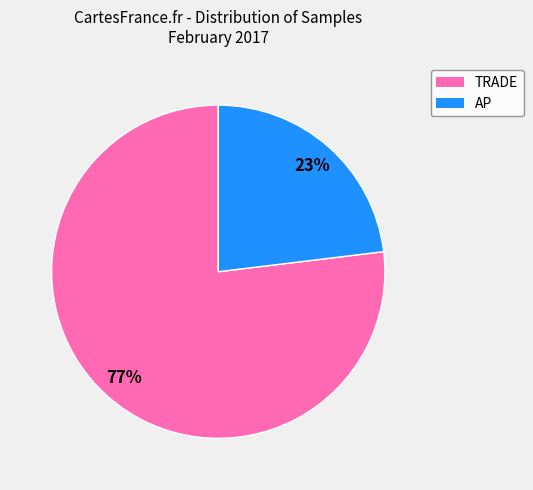

Is there any slice that represents more than half of the pie?

Yes